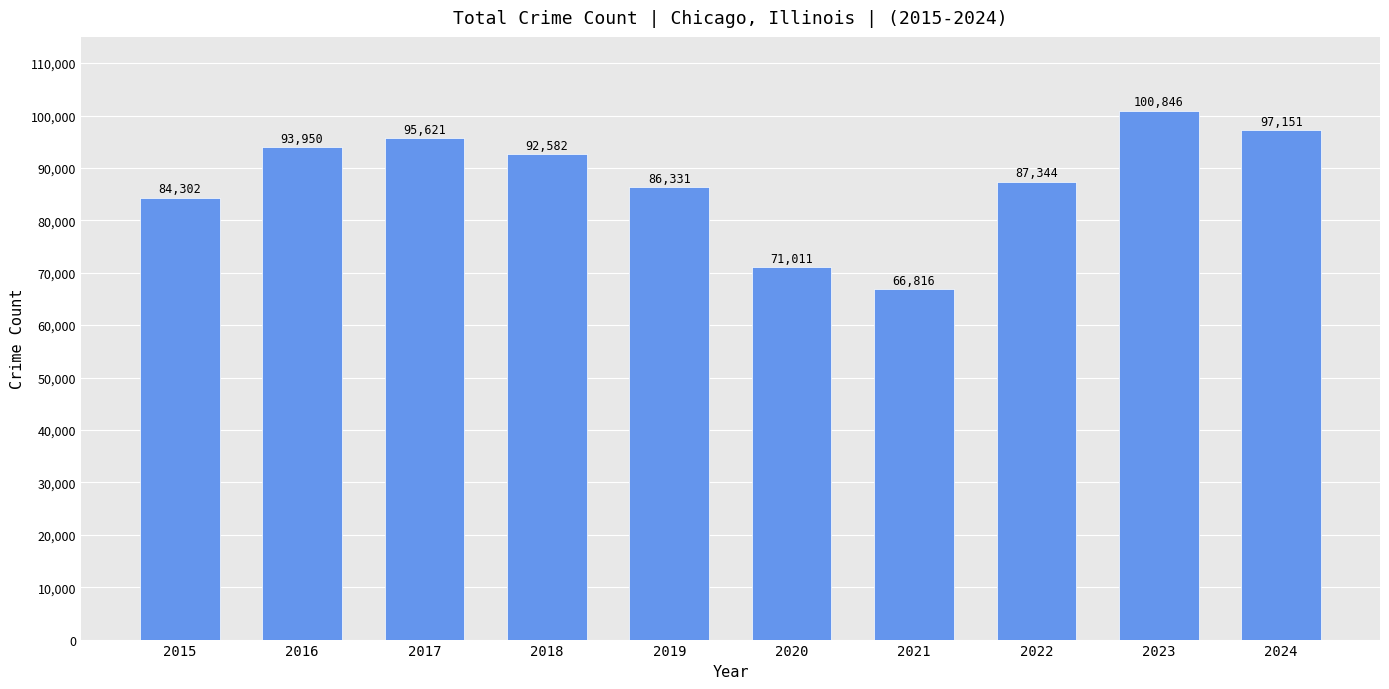

What is the sum of all values?

875954